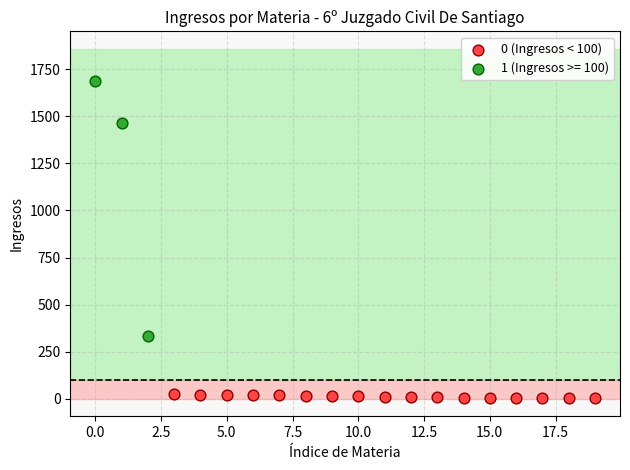

Which series has the widest spread of Y values?

1 (Ingresos >= 100)